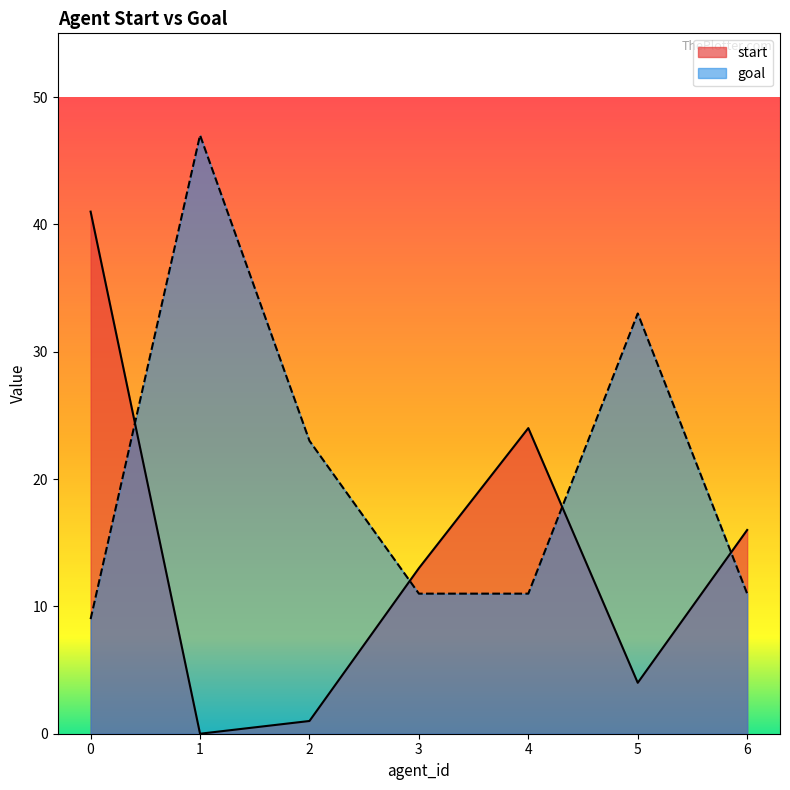

At 1, list the series in order from smallest to largest.

start, goal